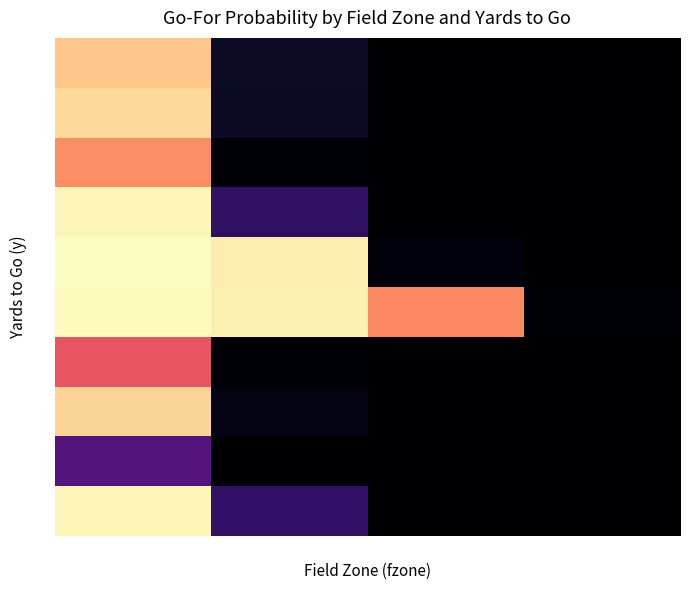

Rank the series at 4 from highest to lowest value.

6, 1, 2, 3, 4, 5, 7, 8, 9, 10